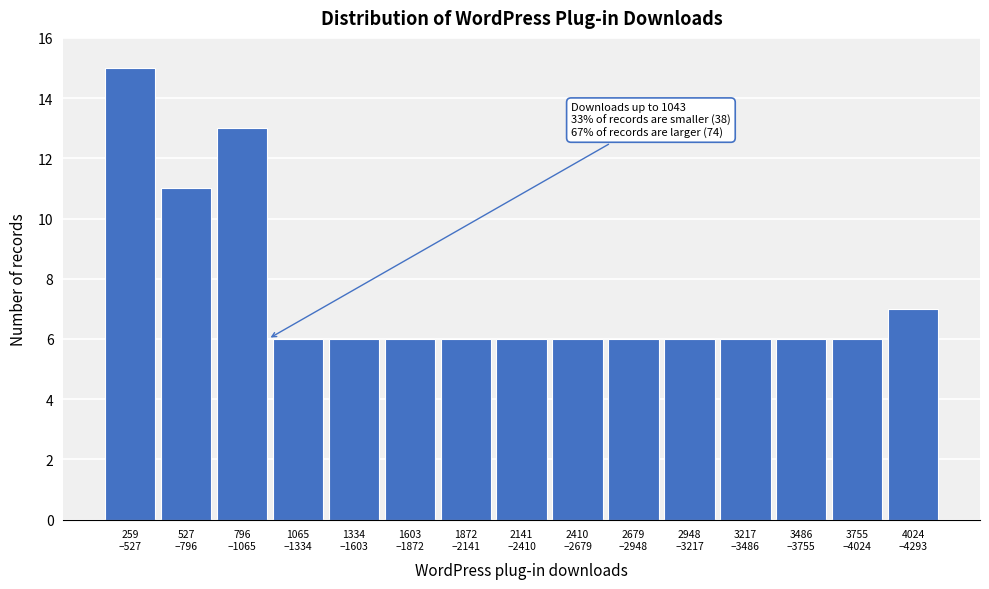

Reading right to left, what are all the values shown in this chart?

7	6	6	6	6	6	6	6	6	6	6	6	13	11	15